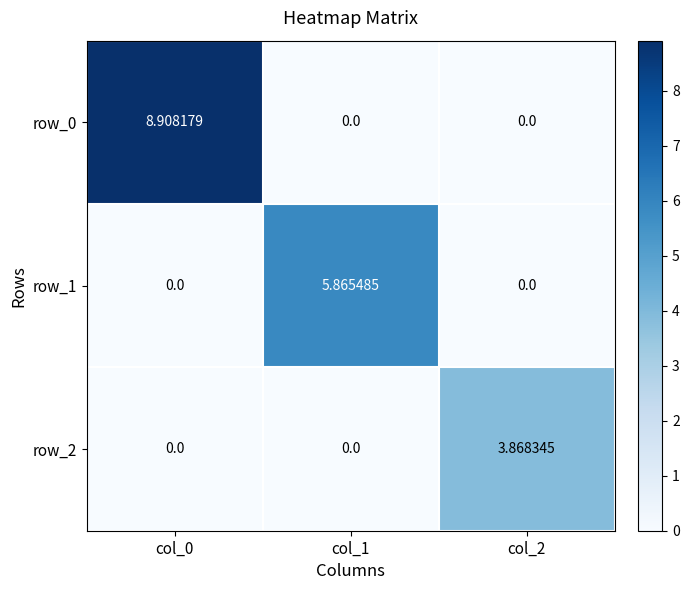

Where is row_2 nearest to the value 1?

col_0